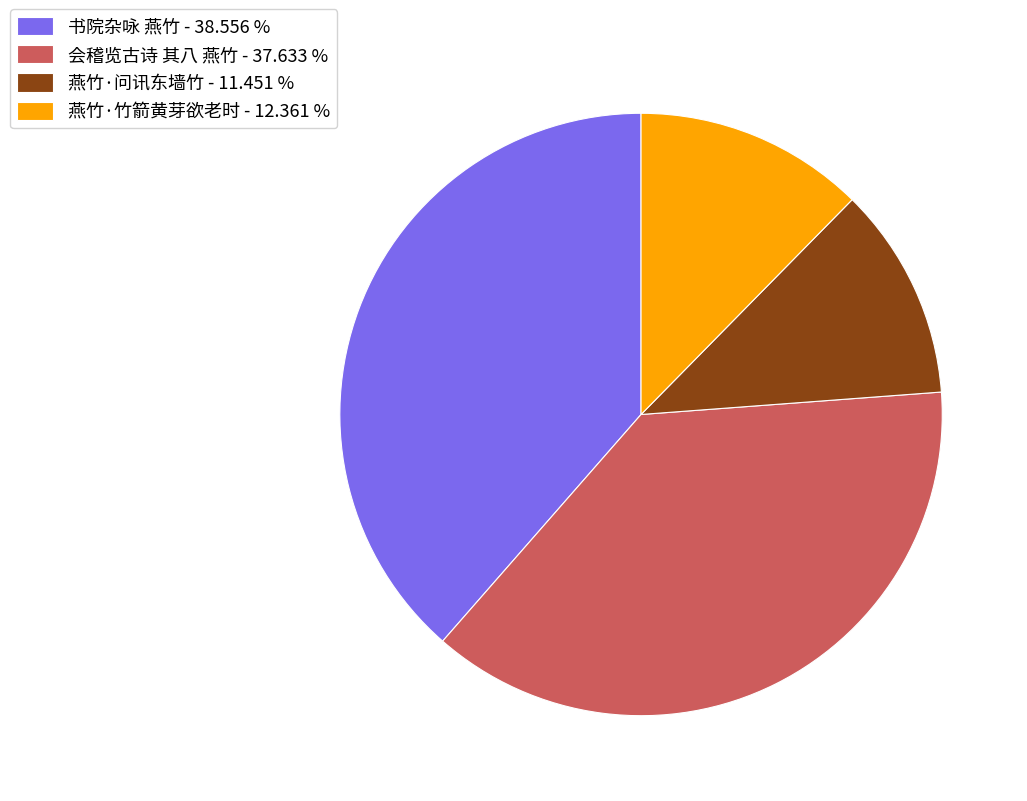

Approximately how many times larger is the value at 燕竹·问讯东墙竹 compared to 燕竹·竹箭黄芽欲老时?

0.9